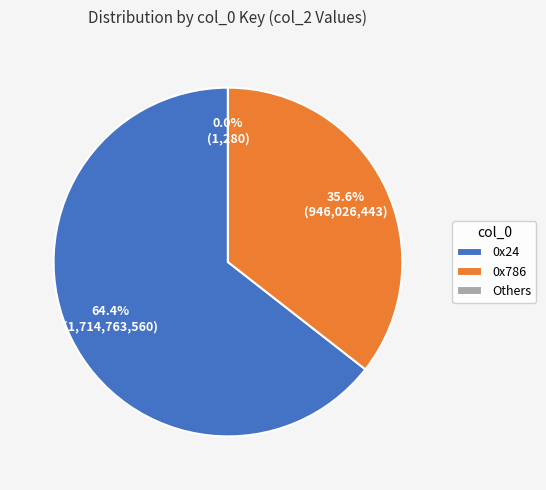

What is the ratio of the value at 0x24 to the value at 0x786?

1.8